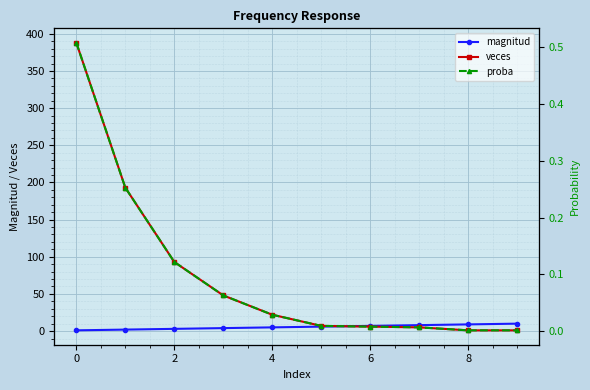

How many intersections are there between veces and magnitud?

1